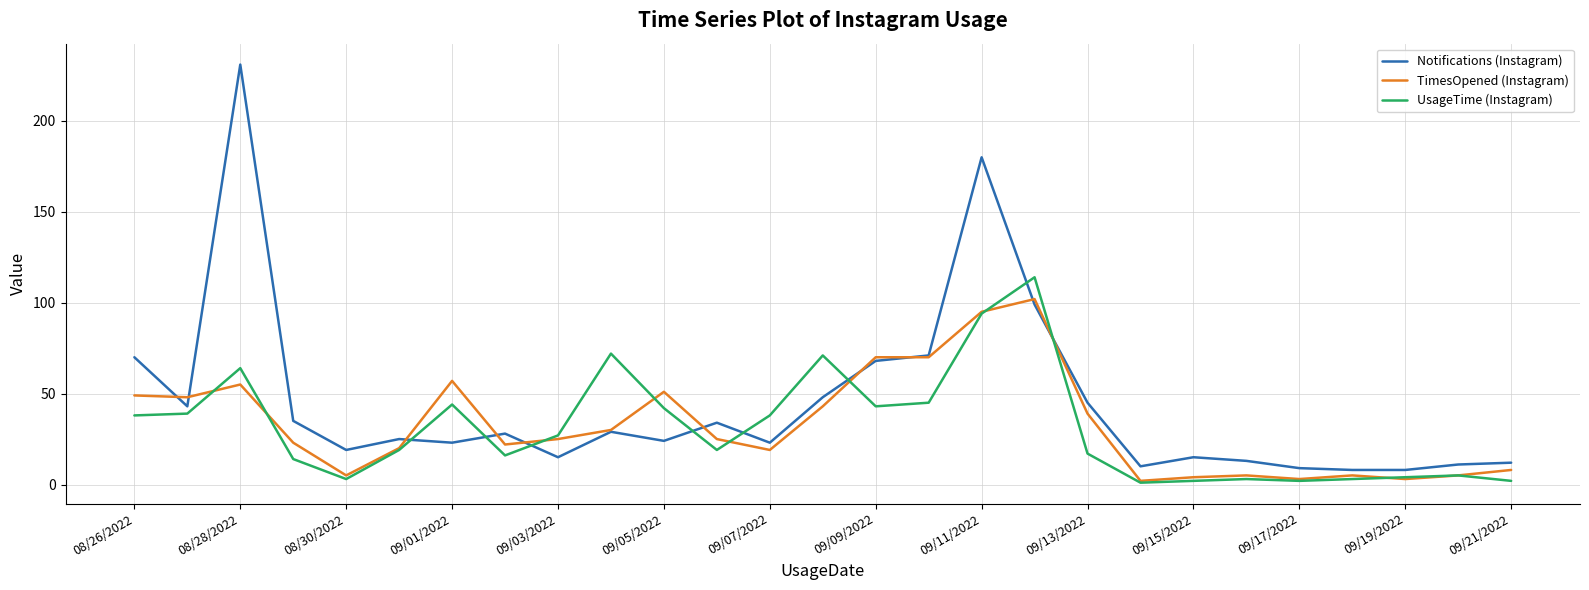

Which series has the widest spread of values?

Notifications (Instagram)